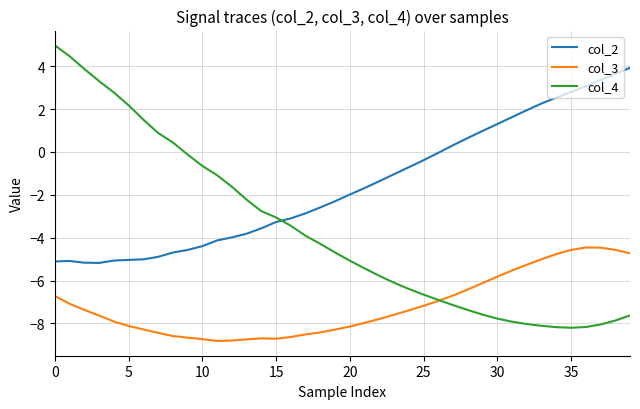

What is the lowest value of the col_2 series?

-5.2